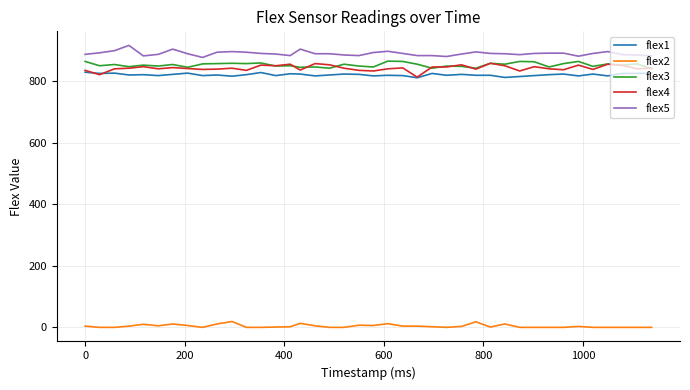

What is the maximum value shown in the chart?

916